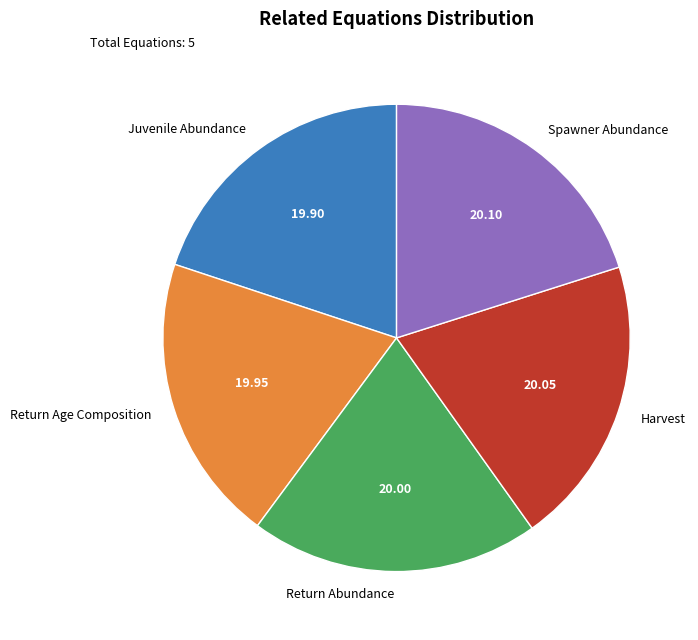

How many slices are in this pie chart?

5